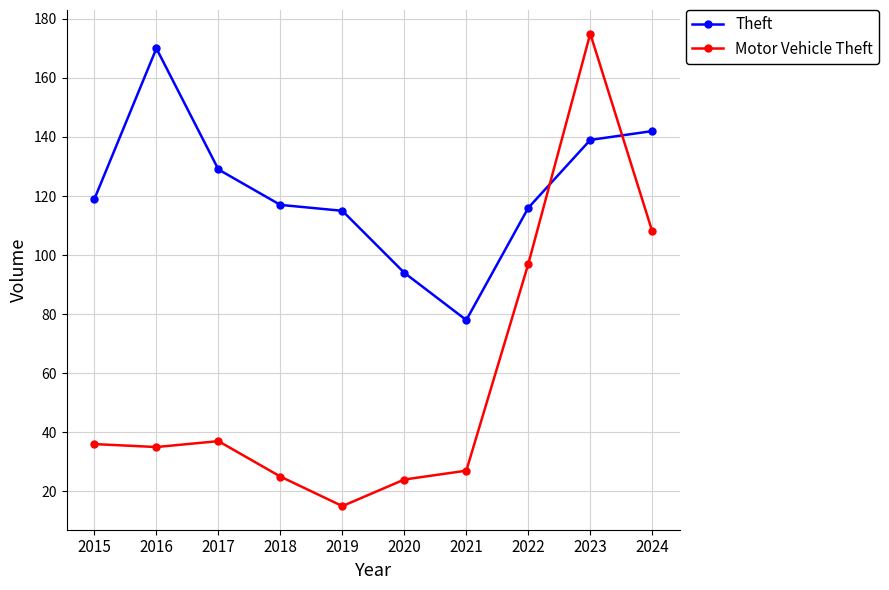

Does the chart display data point markers on the line(s)?

Yes